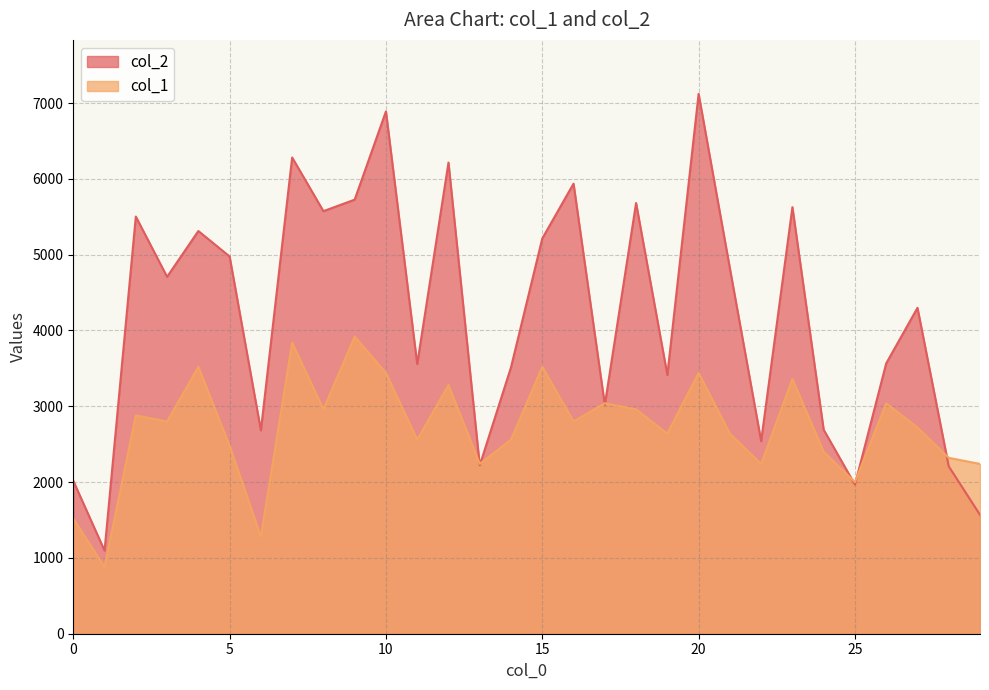

Does the chart display data point markers on the line(s)?

No